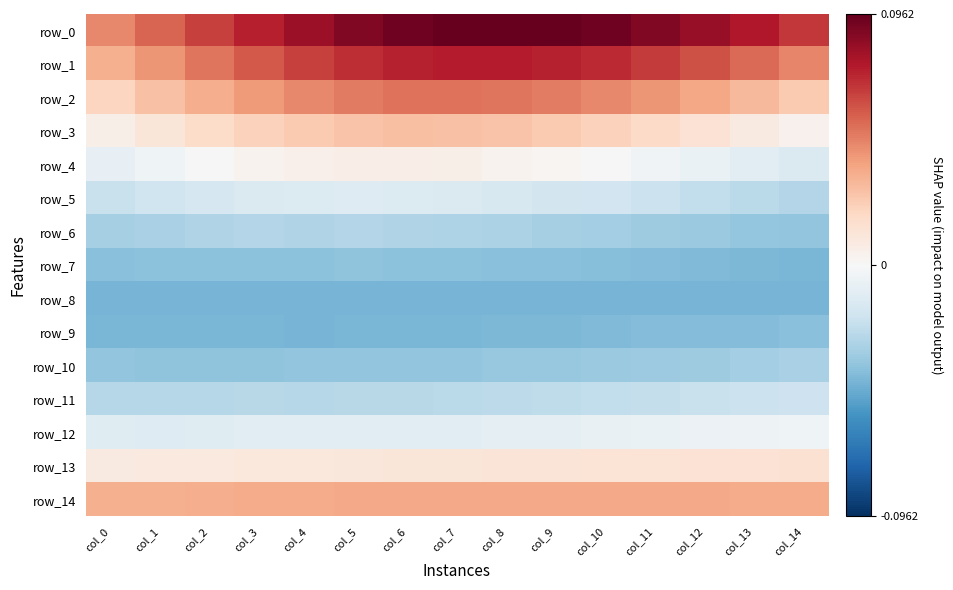

Which category has the highest value in the row_8 series?

col_0